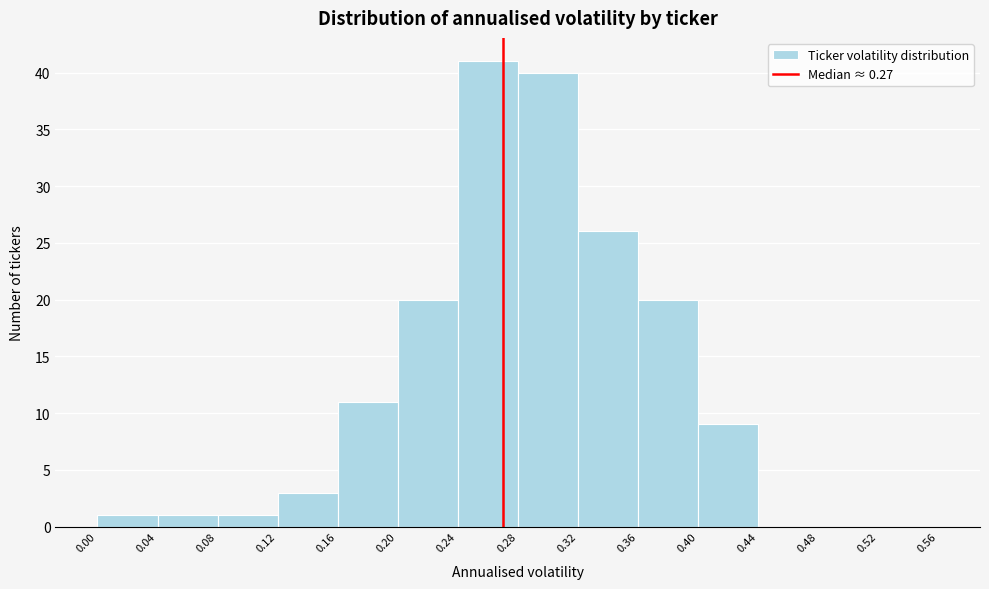

Reading left to right, list every bar in this chart as the range it spans on the x-axis followed by its height. The values are not printed on the chart, so give them approximately, as read against the axis.

0.00 to 0.04: 1
0.04 to 0.08: 1
0.08 to 0.12: 1
0.12 to 0.16: 3
0.16 to 0.20: 11
0.20 to 0.24: 20
0.24 to 0.28: 41
0.28 to 0.32: 40
0.32 to 0.36: 26
0.36 to 0.40: 20
0.40 to 0.44: 9
0.44 to 0.48: 0
0.48 to 0.52: 0
0.52 to 0.56: 0